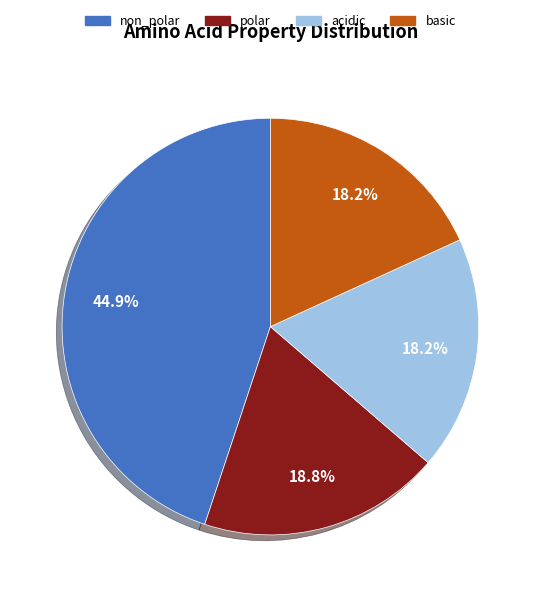

Count the number of slices in the pie.

4